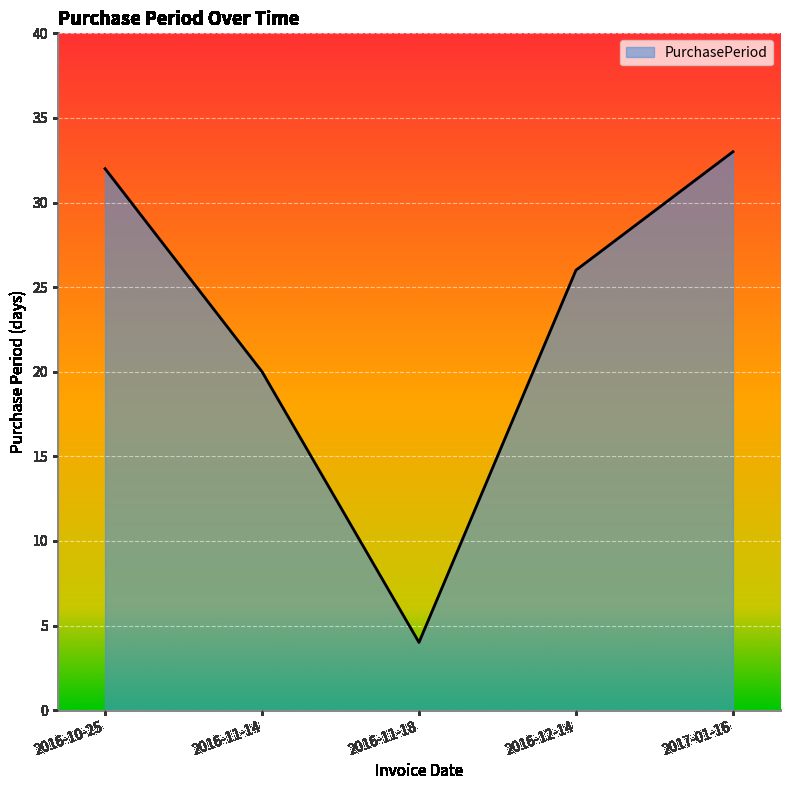

What is the ratio of the value at 2016-10-25 to the value at 2016-12-14?

1.2